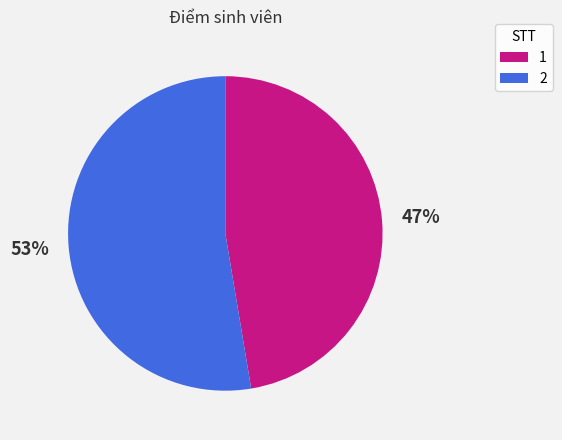

Rank the categories by value from highest to lowest.

2, 1